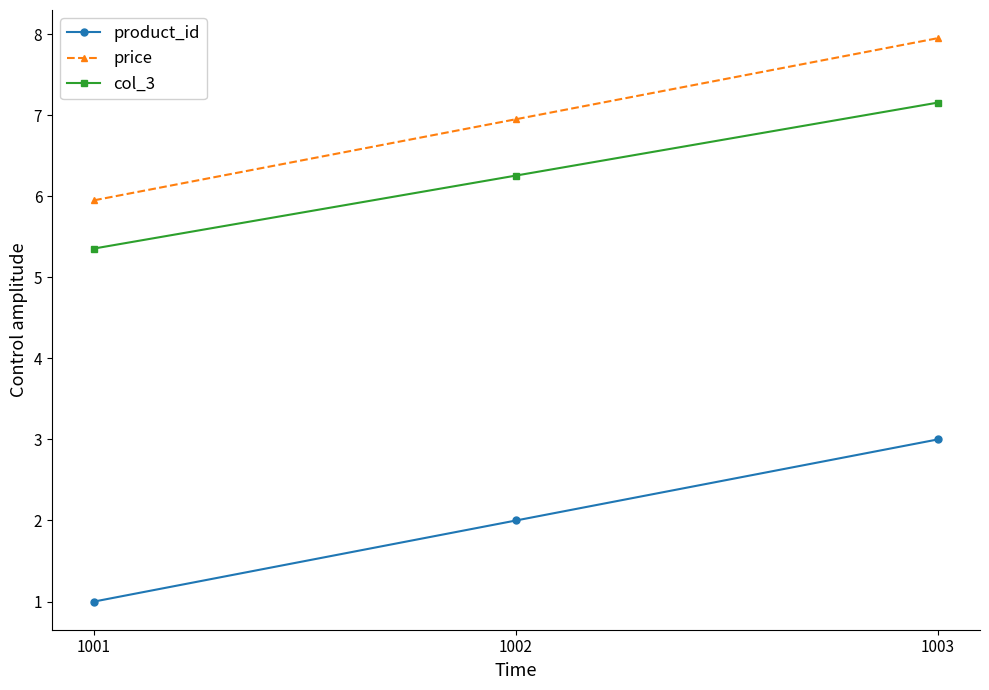

Count the product_id values in the range 1 to 3.

3